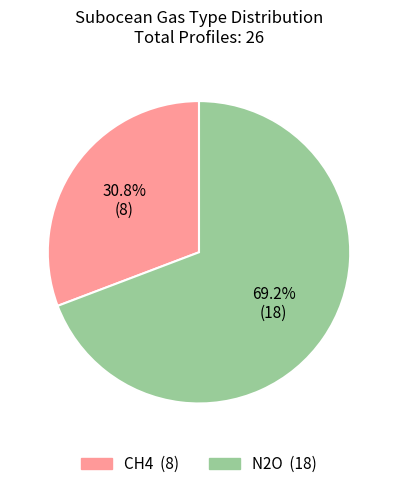

How many slices are in this pie chart?

2